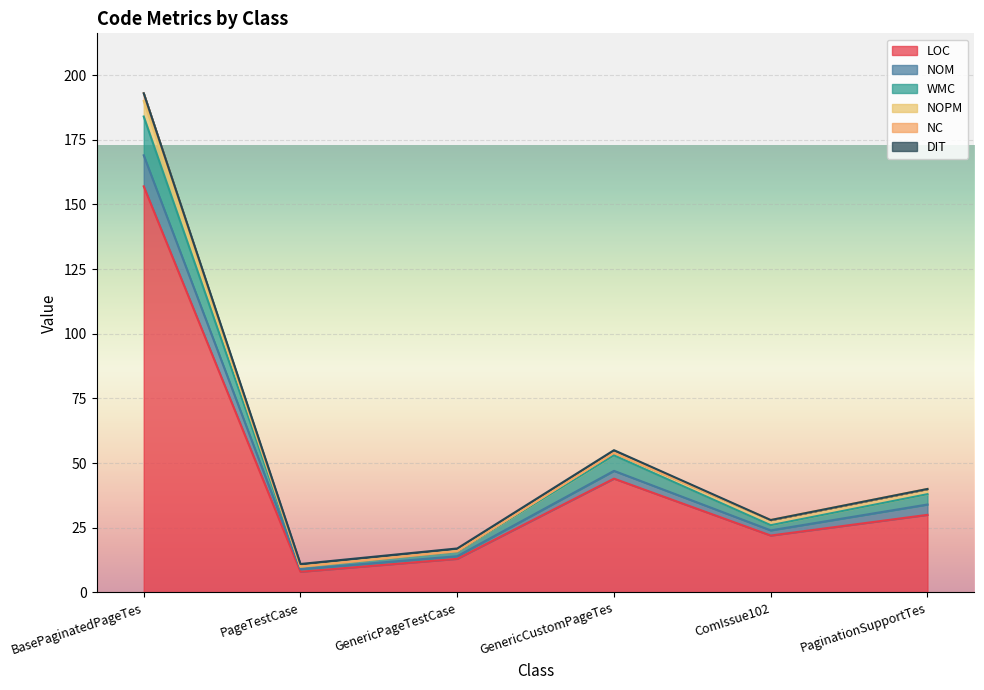

How many lines are shown in the chart?

6